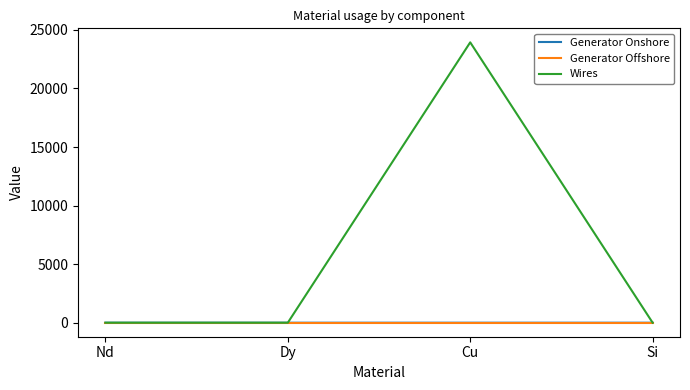

How many Generator Onshore values are between 0 and 1?

4